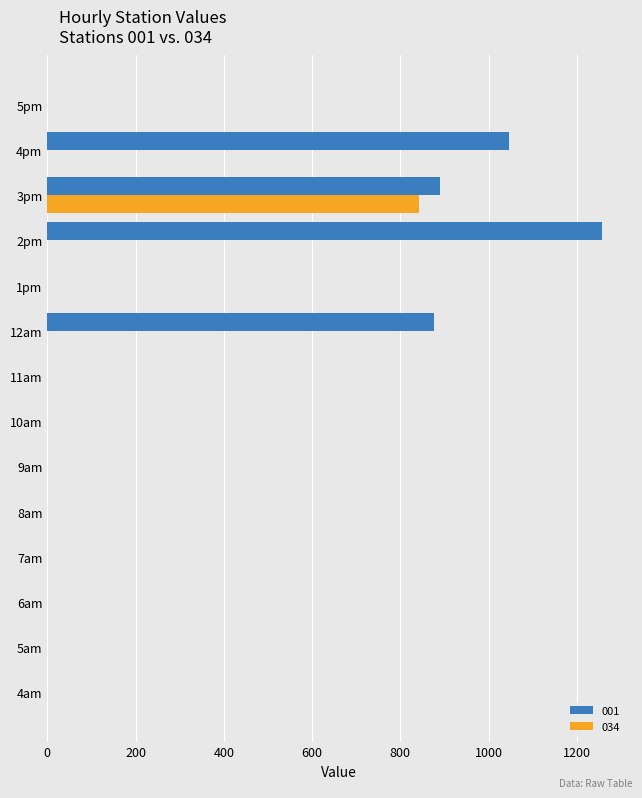

The value of 034 at 5am is 0.0. True or false?

True